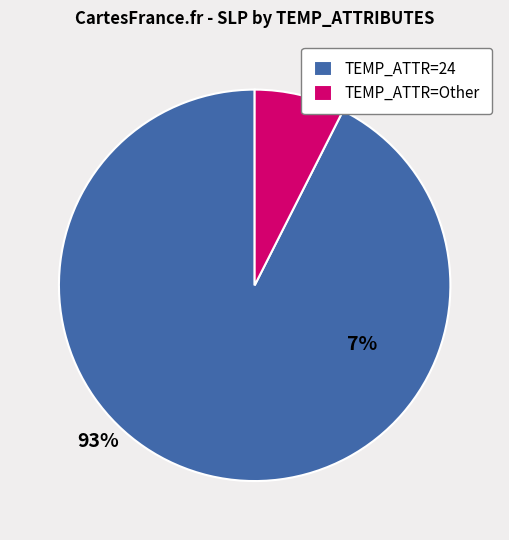

Between TEMP_ATTR=24 and TEMP_ATTR=Other, which is larger?

TEMP_ATTR=24